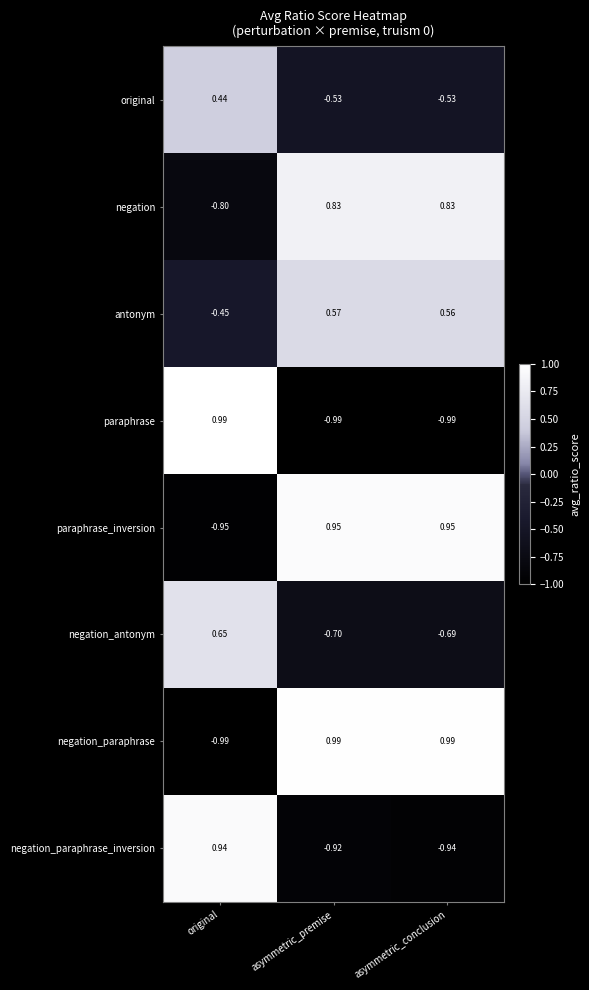

What is the total value across all series at asymmetric_conclusion?

0.2